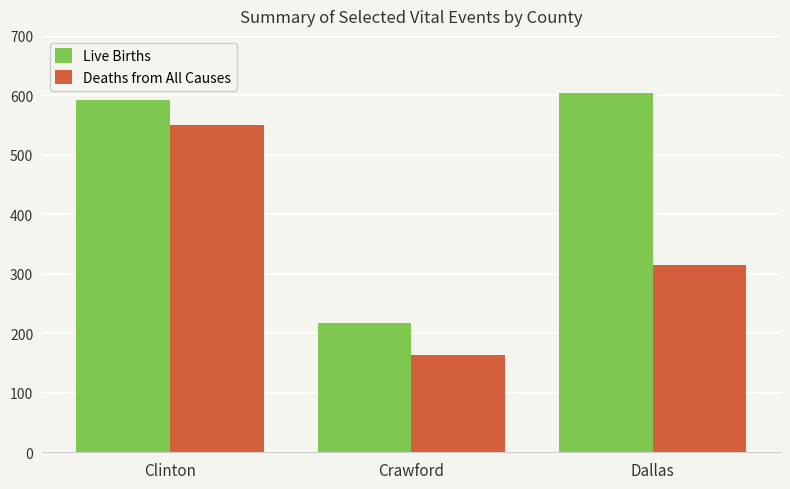

How many categories are shown in the chart?

3